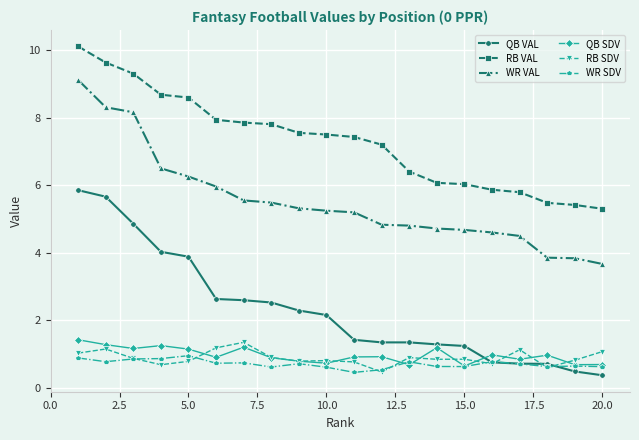

What is the greatest value displayed?

10.1